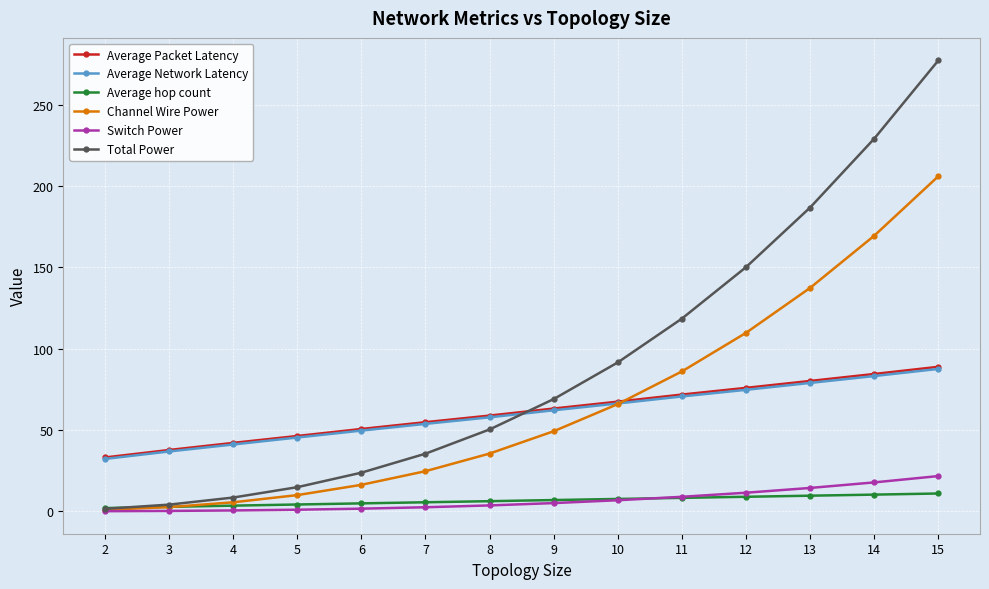

What is the difference between the Channel Wire Power values at 15 and 12?

96.3